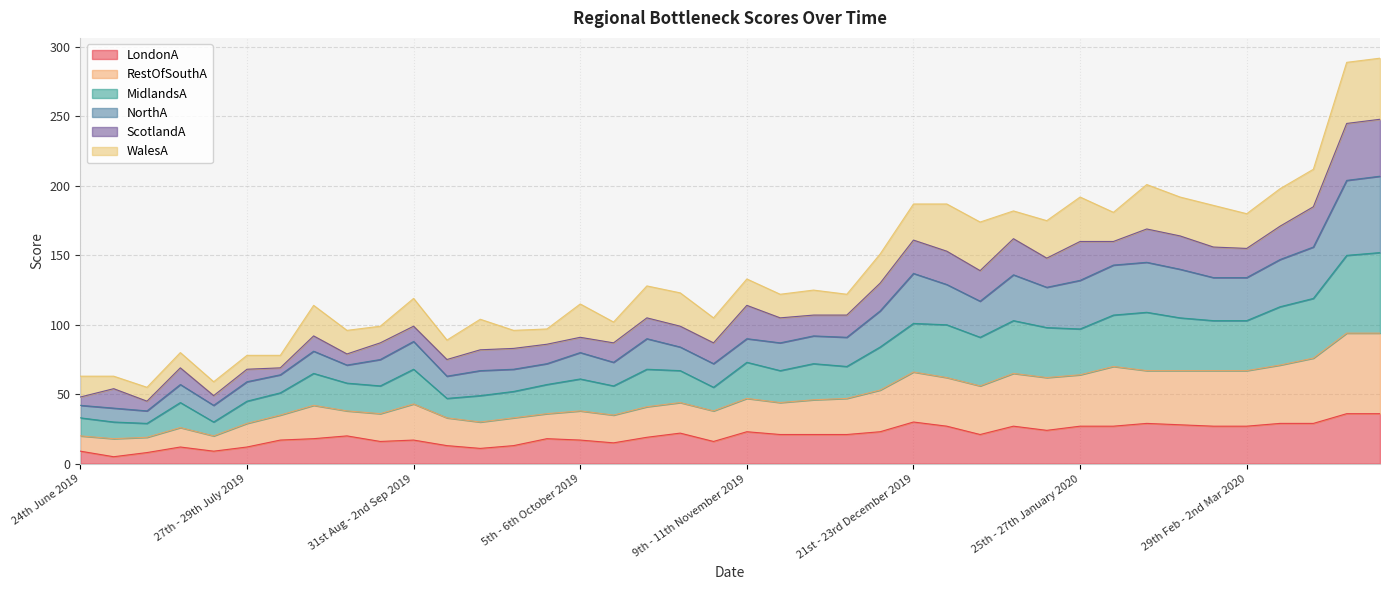

True or false: MidlandsA has a value of 196 at 14th - 16th March 2020.

False